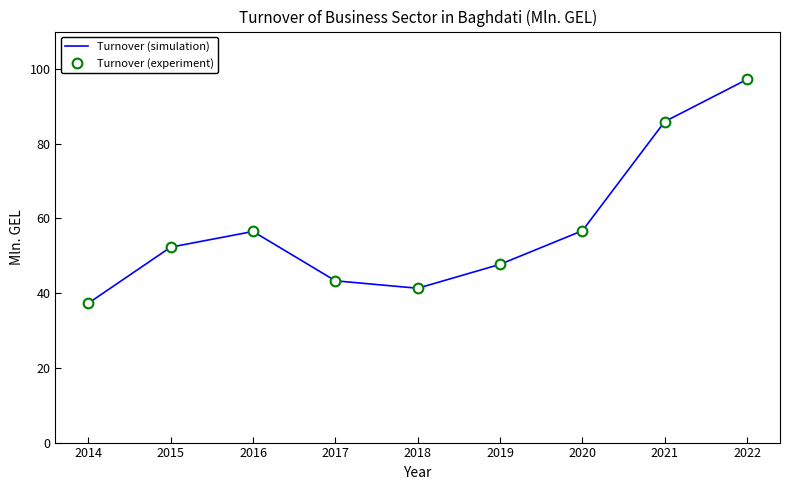

Between 2019 and 2022, which is larger?

2022